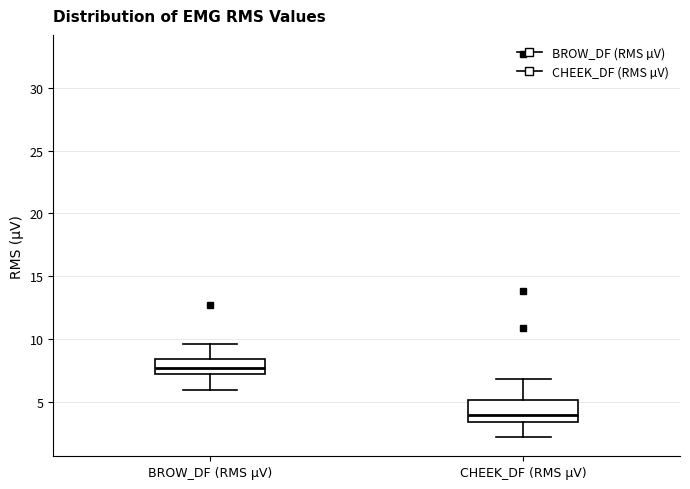

Reading left to right, transcribe this box plot: for each box, give where its median line is, the range the box spans, and where its two whiskers end, as read against the y-axis. The values are not printed on the chart, so give them approximately, as read against the axis.

BROW_DF (RMS µV): median 7.5, box 7.0 to 8.5, whiskers 6.0 to 9.5
CHEEK_DF (RMS µV): median 4.0, box 3.5 to 5.0, whiskers 2.0 to 7.0